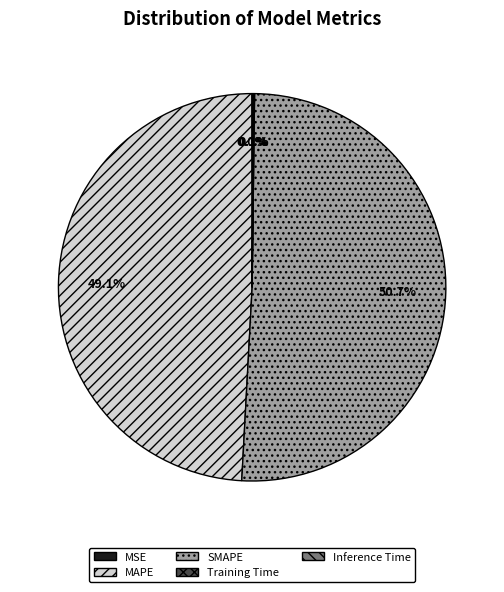

Is there any slice that represents more than half of the pie?

Yes